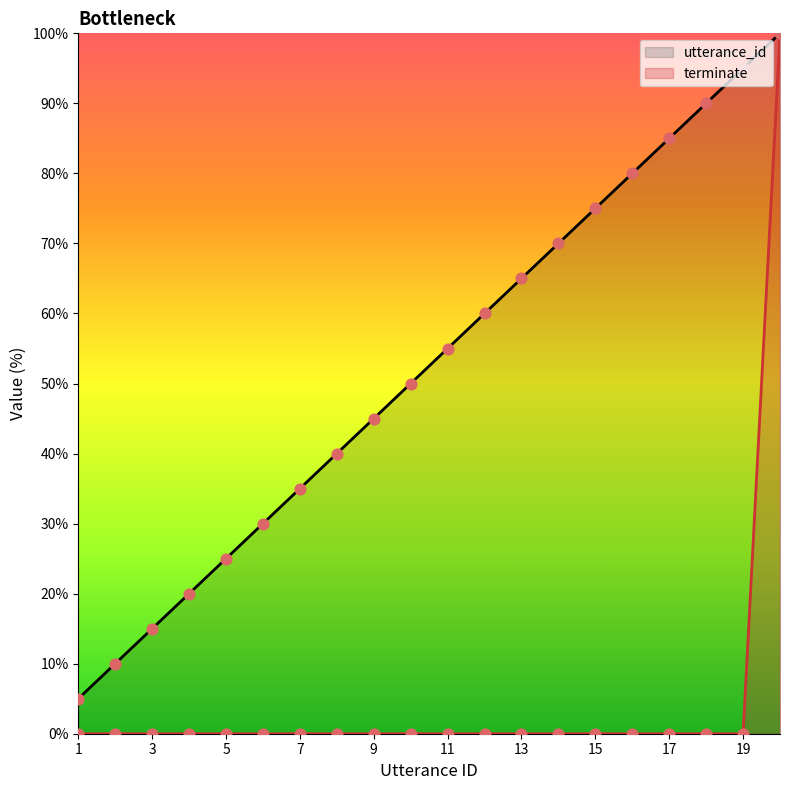

What are all the series names shown in the legend?

utterance_id, terminate